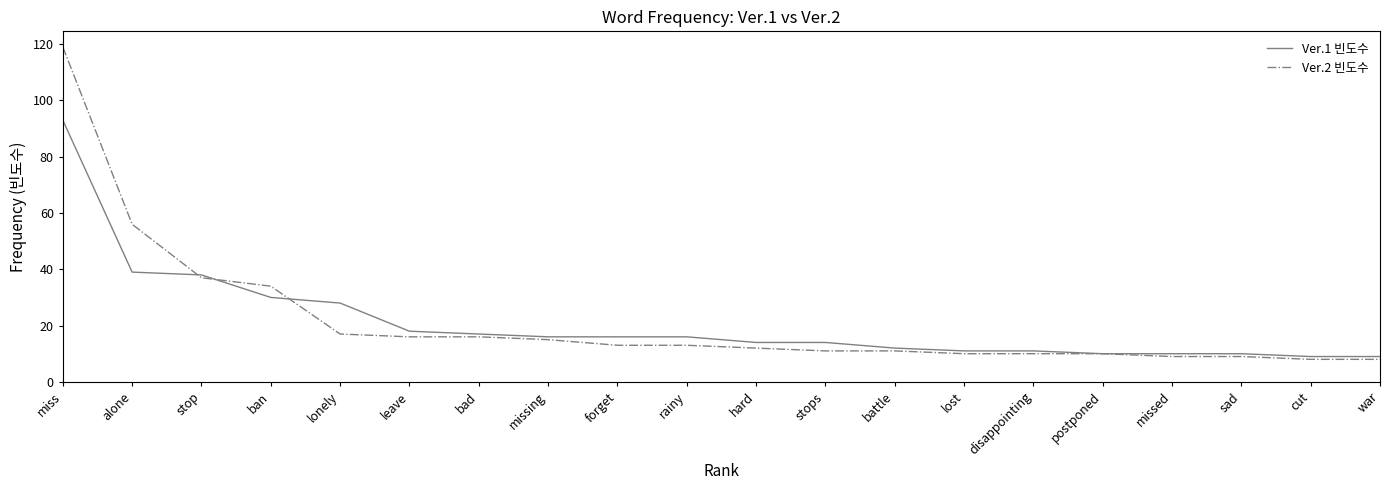

True or false: Ver.1 빈도수 and Ver.2 빈도수 intersect in this chart.

True